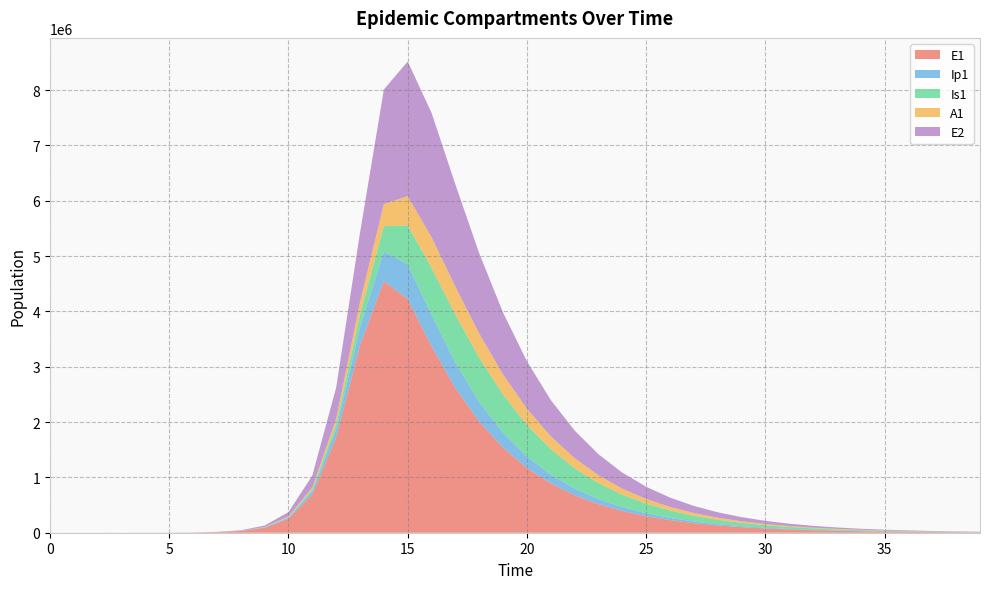

Reading right to left, list all the values displayed in this chart.

E1: 6526.3	8576.6	11271.1	14812.0	19465.4	25580.7	33617.2	44178.4	58057.5	76296.9	100266.2	131765.4	173160.0	227557.9	299042.9	392979.6	516412.1	678578.7	891551.6	1170914.6	1535994.5	2008623.8	2612430.4	3370771.3	4224333.4	4544582.8	3386909.2	1720949.5	691733.5	250872.3	87544.2	30139.4	10340.3	3252.6	945.1	274.5	79.7	23.1	6.3	0.0
Ip1: 1153.3	1515.7	1991.8	2617.6	3440.0	4520.7	5940.9	7807.3	10260.0	13483.3	17719.2	23285.7	30600.7	40213.4	52845.0	69442.2	91247.1	119886.1	157483.6	206801.1	271353.5	354974.8	458445.6	568130.3	627672.1	535081.6	323672.8	145785.2	55589.0	19764.7	6847.6	2346.5	783.2	273.1	79.4	23.0	6.7	1.9	0.5	0.0
Is1: 3987.3	5238.5	6881.6	9039.0	11870.6	15585.8	20457.6	26841.2	35197.8	46122.5	60379.2	78939.3	103022.6	134133.1	174073.4	224908.9	288822.9	367759.7	462666.7	572014.0	689107.9	797808.1	867341.9	850399.7	703667.7	460296.3	231799.6	94681.0	34664.4	12142.7	4187.1	1440.5	513.6	186.3	54.2	15.9	4.8	1.7	0.9	1.0
A1: 1911.5	2511.5	3299.6	4334.6	5693.5	7477.3	9817.7	12886.9	16909.0	22174.6	29059.5	38045.9	49748.0	64937.9	84569.5	109790.0	141920.3	182370.5	232426.1	292793.2	362711.8	438264.6	509049.1	552407.6	527884.7	401243.2	226417.4	98582.7	37087.8	13122.9	4539.6	1557.6	531.3	187.7	54.5	15.8	4.5	1.2	0.2	0.0
E2: 4837.5	6355.1	8348.7	10967.7	14408.3	18928.0	24865.3	32664.8	42910.2	56368.3	74045.6	97263.7	127756.9	167799.8	220373.5	289379.2	379908.1	498568.7	653838.9	856289.2	1118094.0	1449721.7	1846708.8	2246784.5	2434502.5	2069708.1	1252481.1	563982.7	215124.6	76507.5	26514.3	9106.5	3121.7	981.7	285.2	82.9	24.1	7.0	1.9	0.0